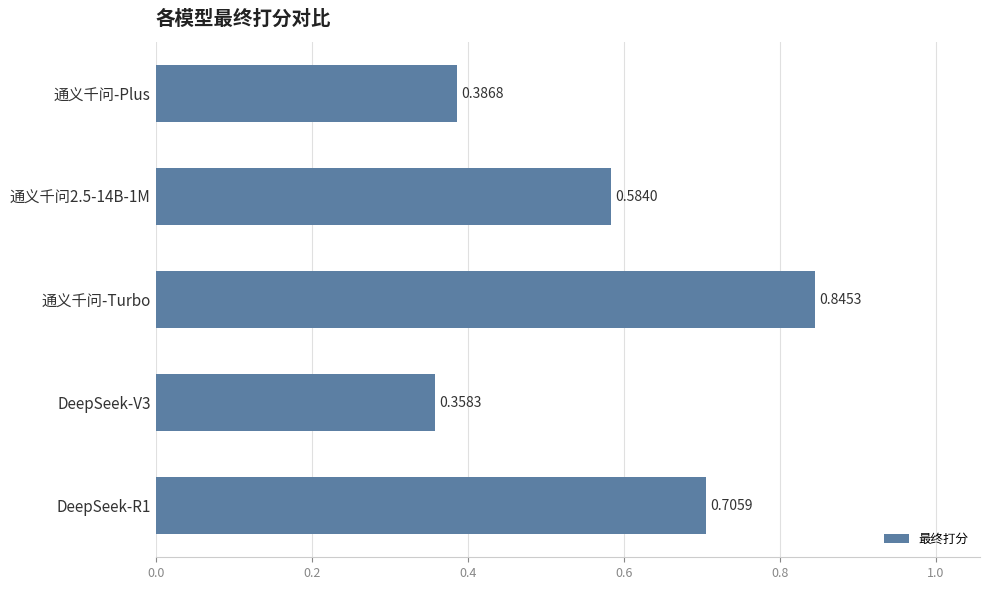

How many series are shown in this chart?

1